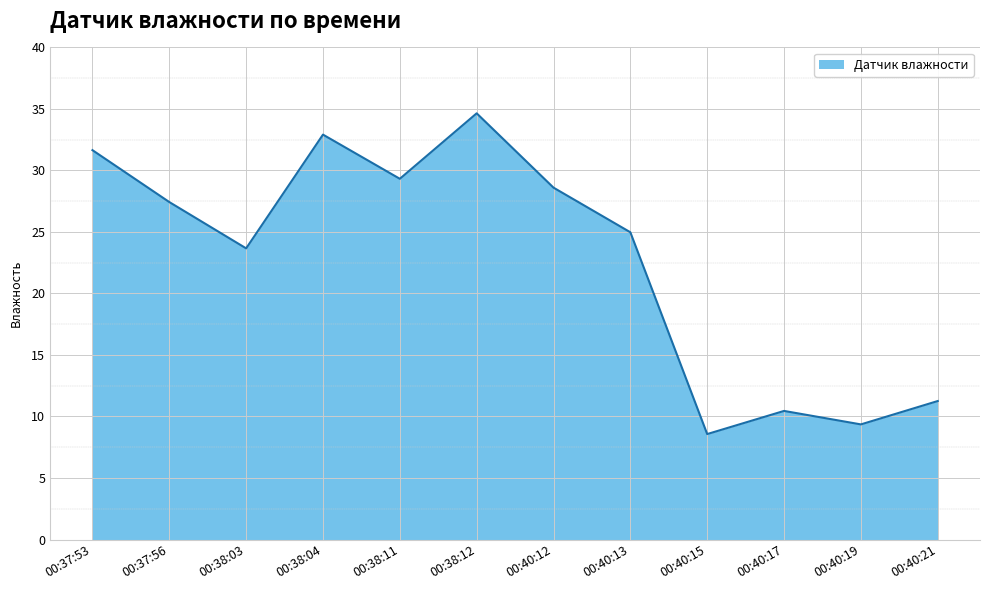

List the labels in order of value, largest first.

00:38:12, 00:38:04, 00:37:53, 00:38:11, 00:40:12, 00:37:56, 00:40:13, 00:38:03, 00:40:21, 00:40:17, 00:40:19, 00:40:15